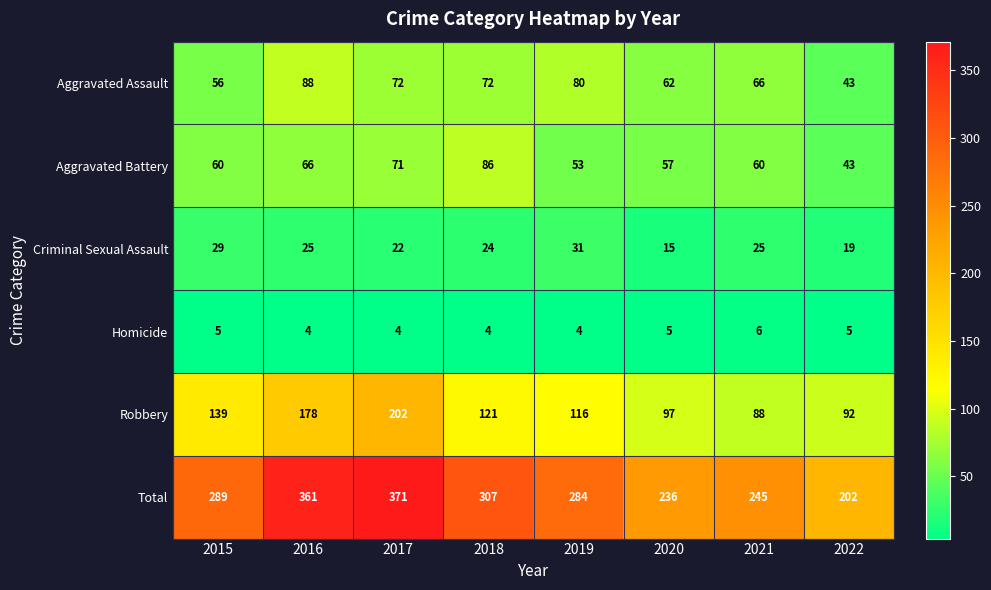

What is the sum of the Robbery values at 2018 and 2021?

209